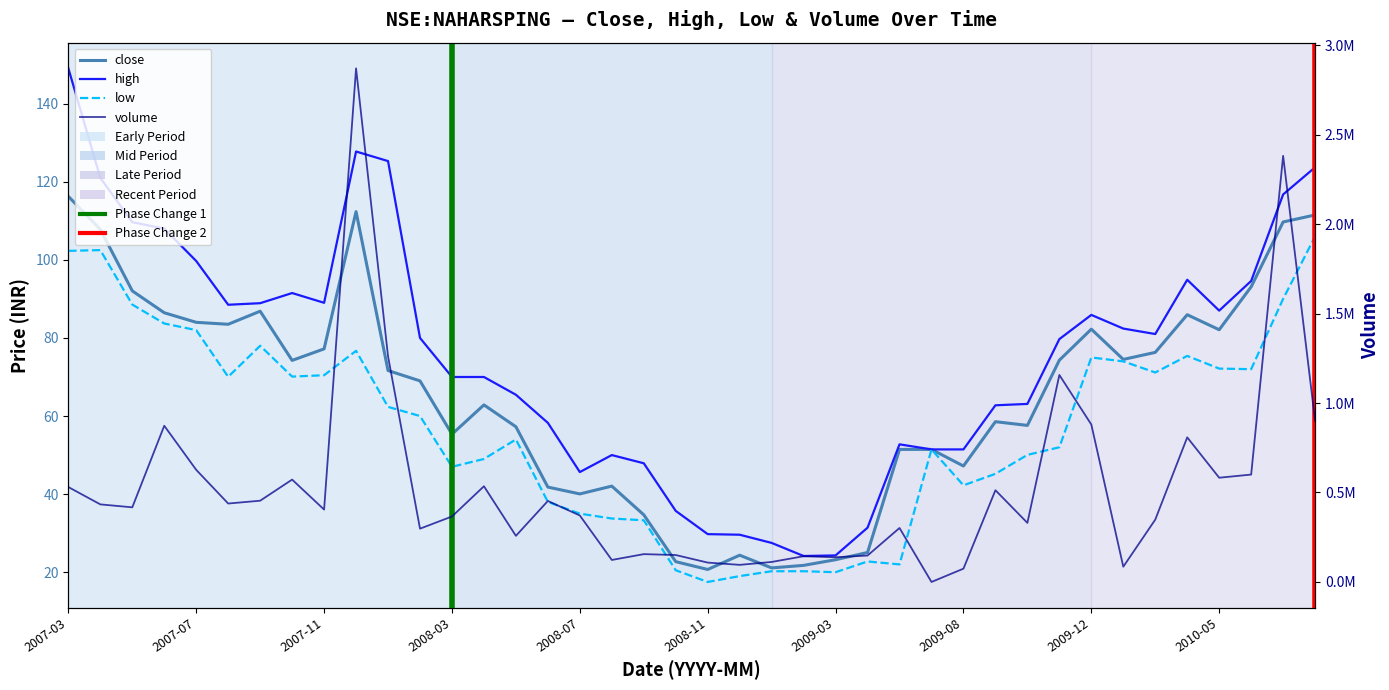

What is the average value of the high series?

75.4